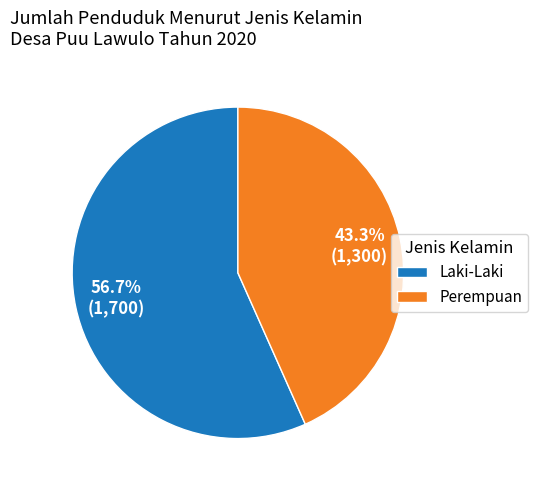

Which slice is the largest?

Laki-Laki